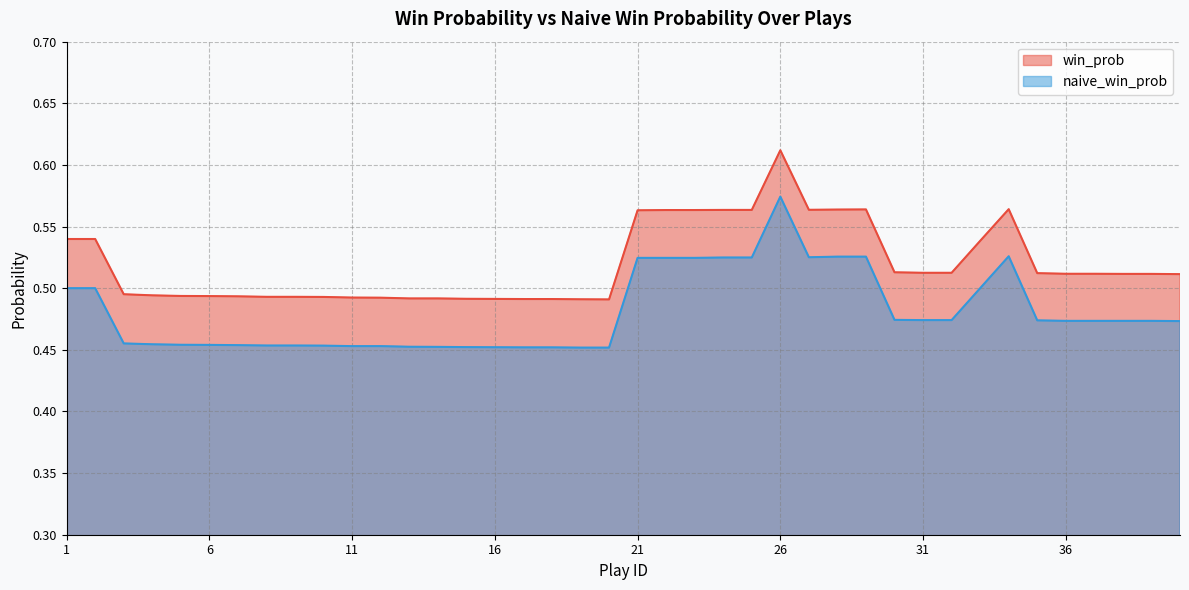

How many lines are shown in the chart?

2